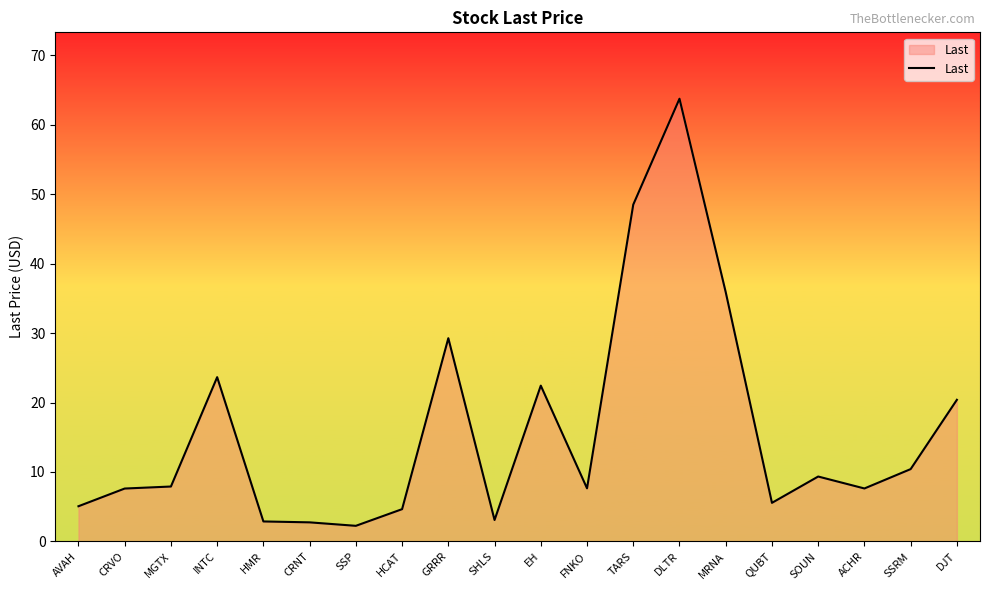

What is the change in value from MRNA to SSRM?

-25.5